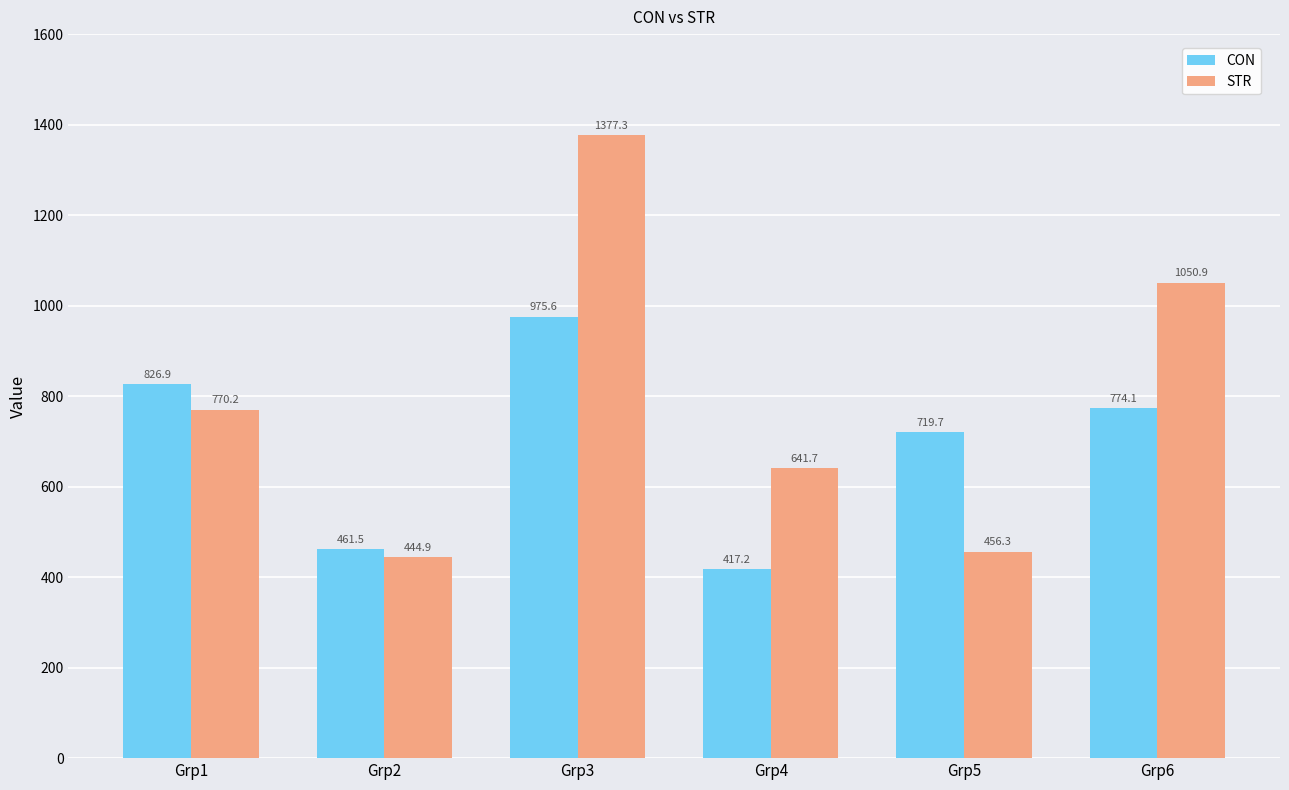

True or false: STR has a value of 2034.7 at Grp3.

False